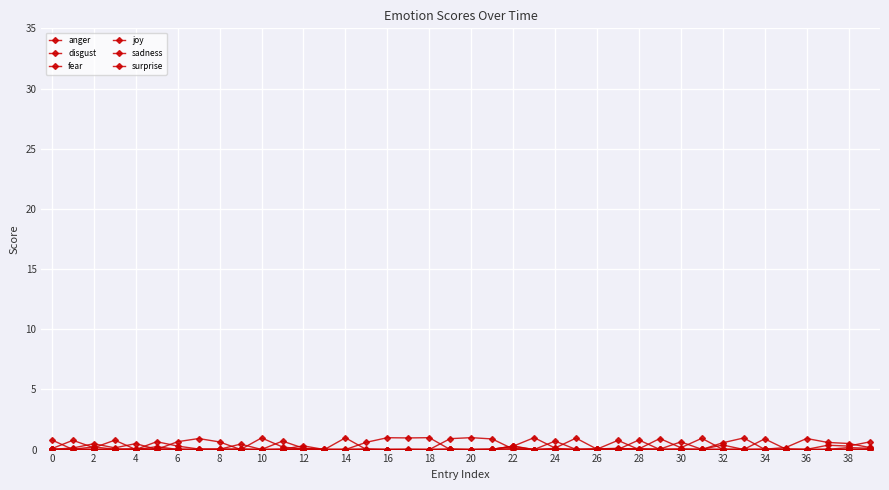

Is this an area chart (filled region under the line)?

No